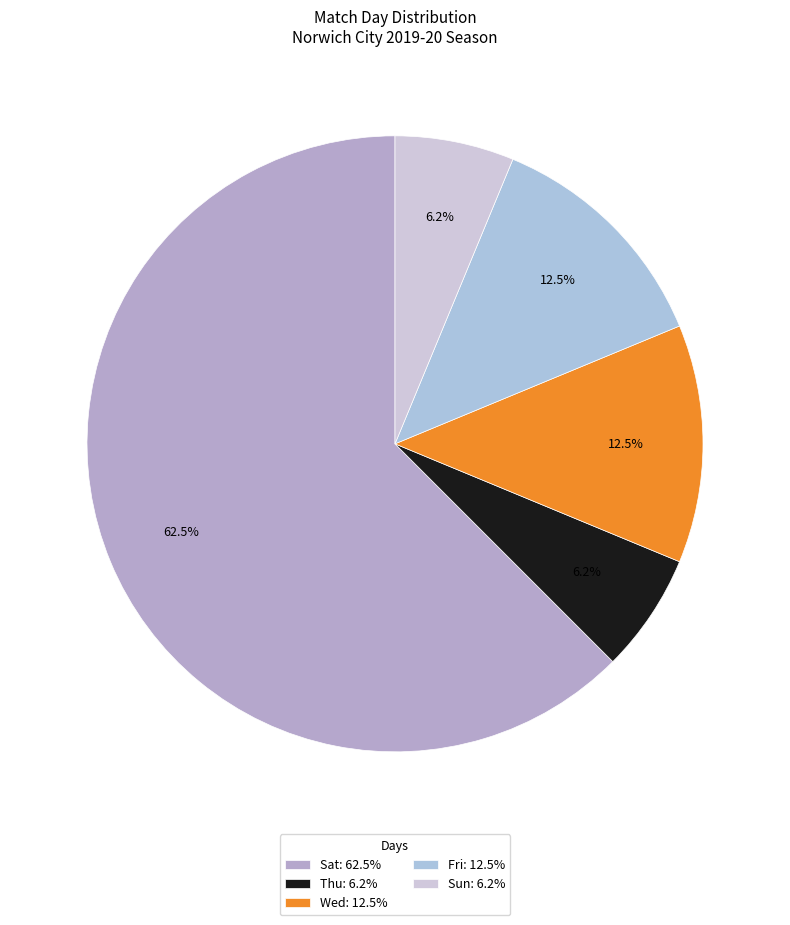

What is the total percentage of Sun and Thu?

12.5%